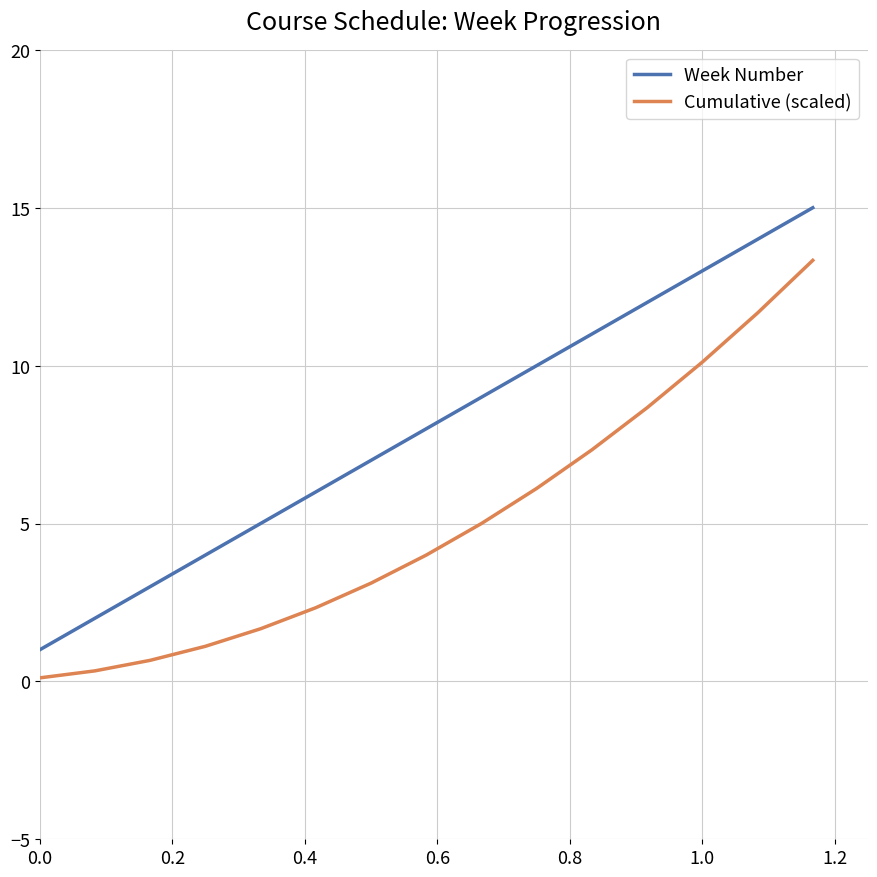

True or false: Week Number and Cumulative (scaled) intersect in this chart.

False